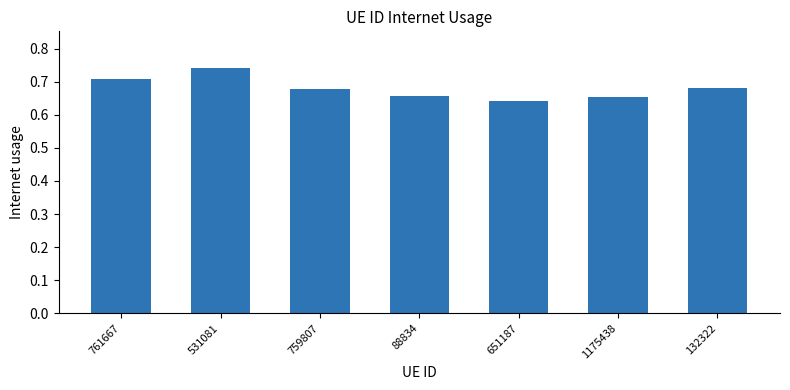

What is the label of the 1st bar from the left?

761667